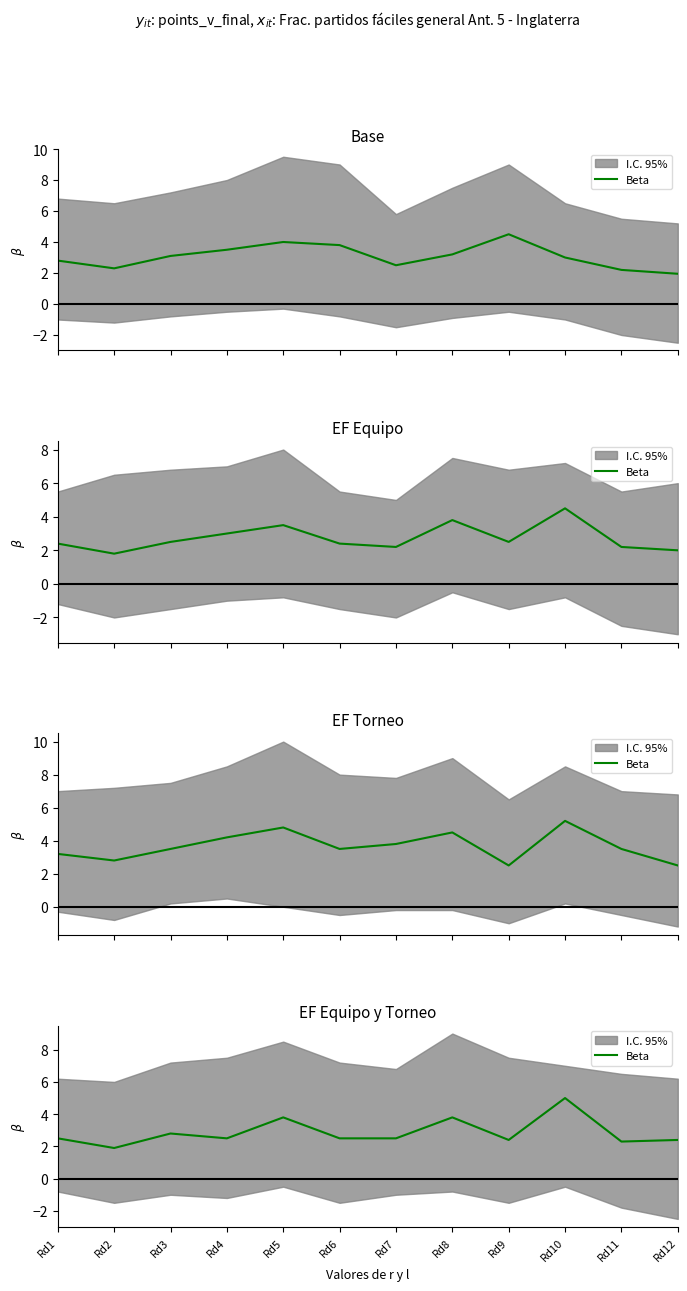

Count the number of categories in the chart.

12